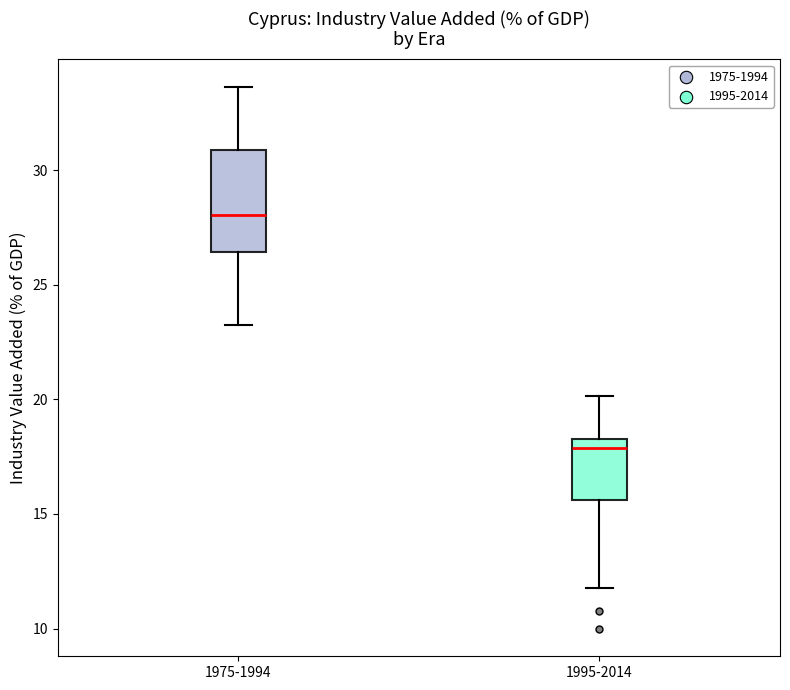

Reading left to right, transcribe this box plot: for each box, give where its median line is, the range the box spans, and where its two whiskers end, as read against the y-axis. The values are not printed on the chart, so give them approximately, as read against the axis.

1975-1994: median 28.0, box 26.5 to 31.0, whiskers 23.0 to 33.5
1995-2014: median 18.0, box 15.5 to 18.5, whiskers 12.0 to 20.0